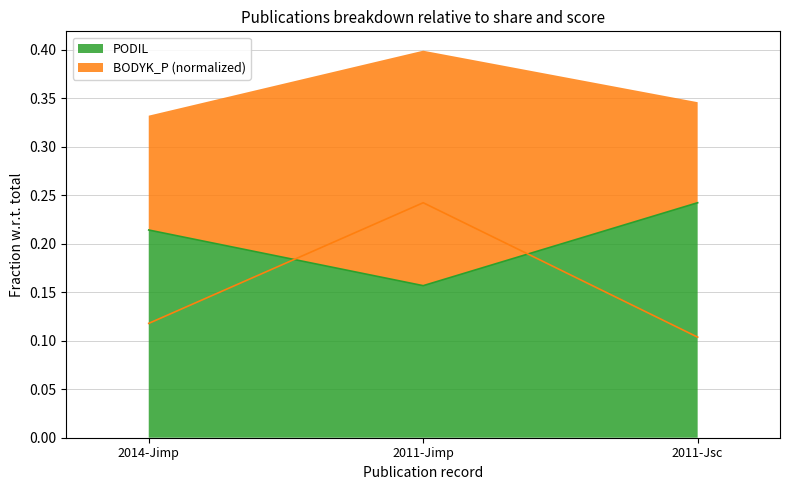

Which category has the highest value in the BODYK_P series?

2011-Jimp